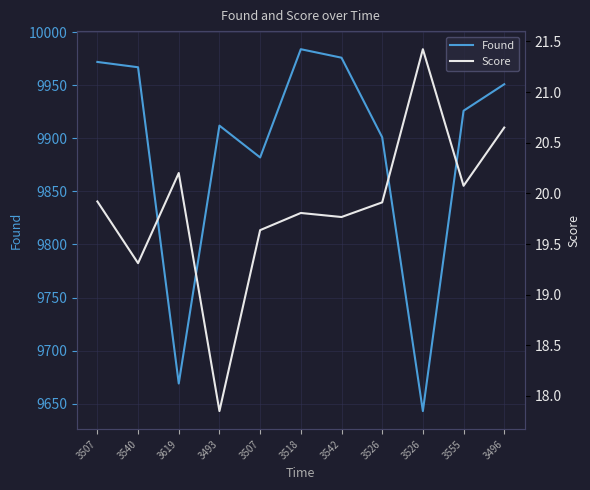

At which category does the chart reach its minimum across all series?

3493